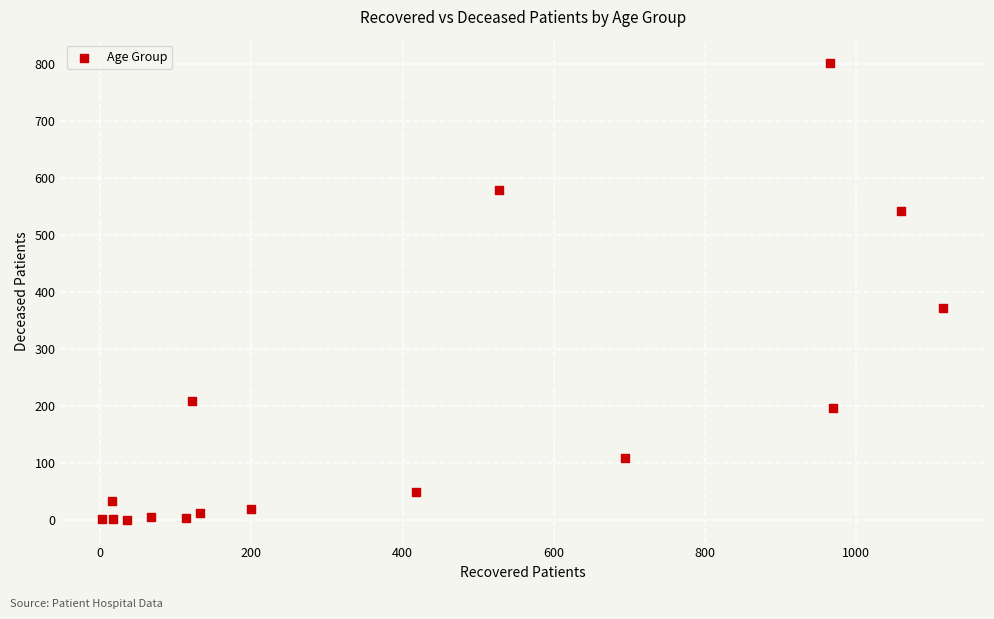

What Y value in the scatter plot is closest to 401?

371